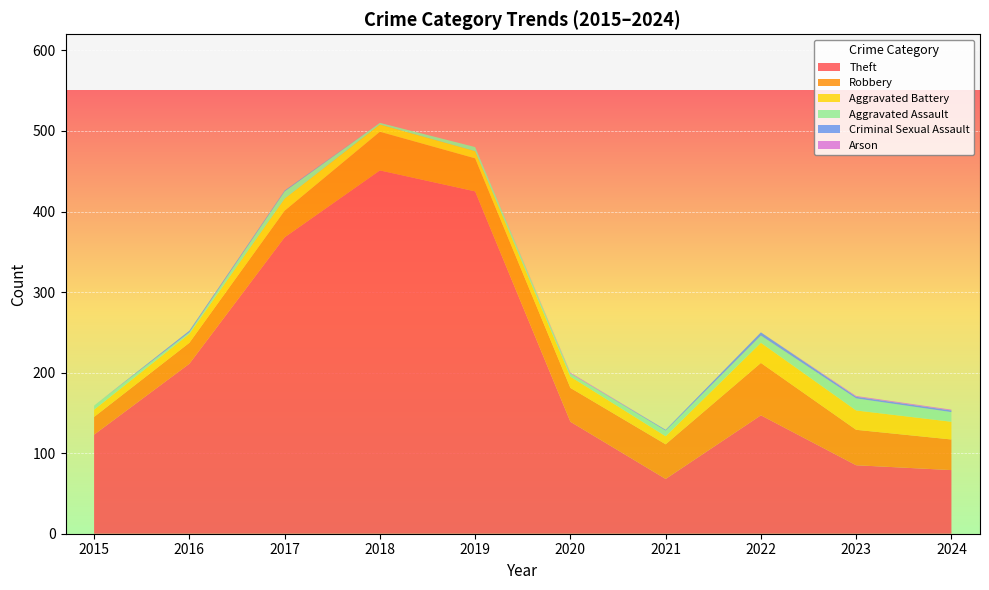

Reading right to left, extract all data points from this chart.

Theft: 2024=79	2023=85	2022=147	2021=68	2020=139	2019=425	2018=451	2017=368	2016=211	2015=123
Robbery: 2024=38	2023=44	2022=65	2021=43	2020=42	2019=41	2018=48	2017=33	2016=26	2015=22
Aggravated Battery: 2024=22	2023=24	2022=25	2021=10	2020=14	2019=9	2018=9	2017=15	2016=11	2015=9
Aggravated Assault: 2024=12	2023=15	2022=9	2021=7	2020=4	2019=5	2018=2	2017=9	2016=2	2015=5
Criminal Sexual Assault: 2024=2	2023=2	2022=4	2021=1	2020=0	2019=0	2018=0	2017=1	2016=2	2015=0
Arson: 2024=1	2023=1	2022=0	2021=0	2020=1	2019=0	2018=0	2017=0	2016=0	2015=0